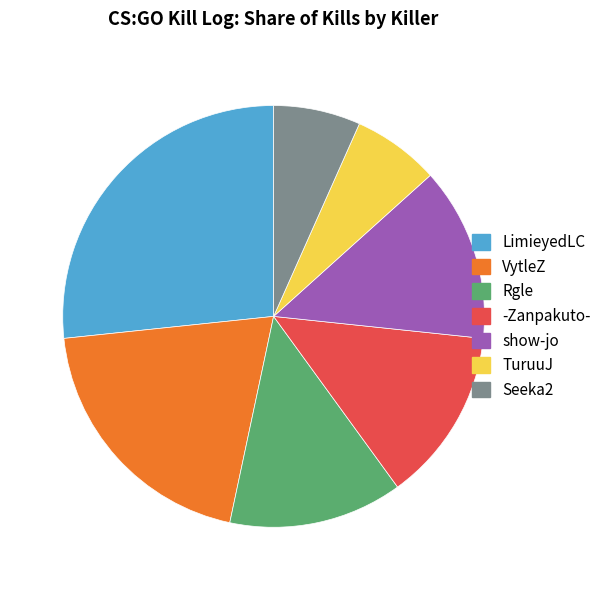

Is there a majority slice in this chart?

No